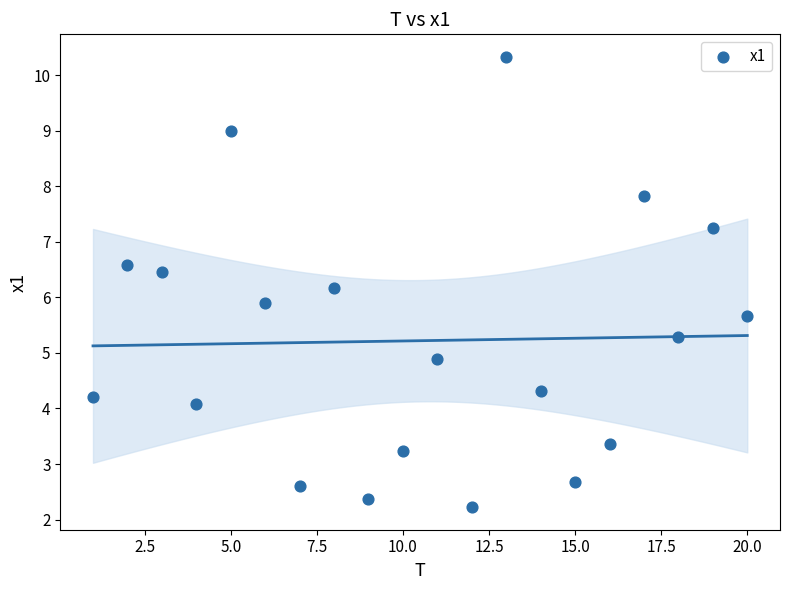

What is the range of X values (max minus min)?

19.0